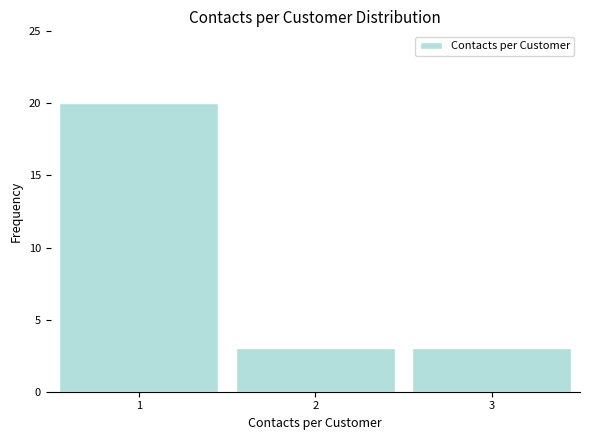

What is the height of the bar covering 1.5 to 2.5 on the x-axis? The values are not printed on the chart, so give them approximately, as read against the axis.

3